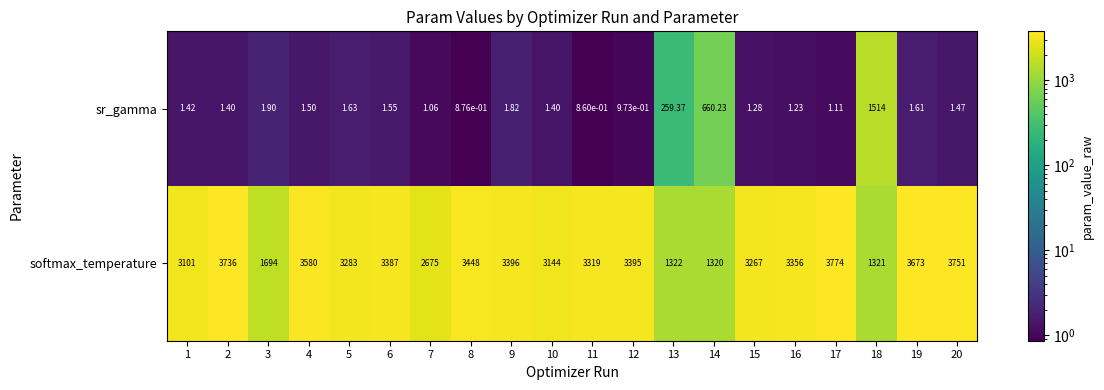

At 2, list the series in order from largest to smallest.

softmax_temperature, sr_gamma